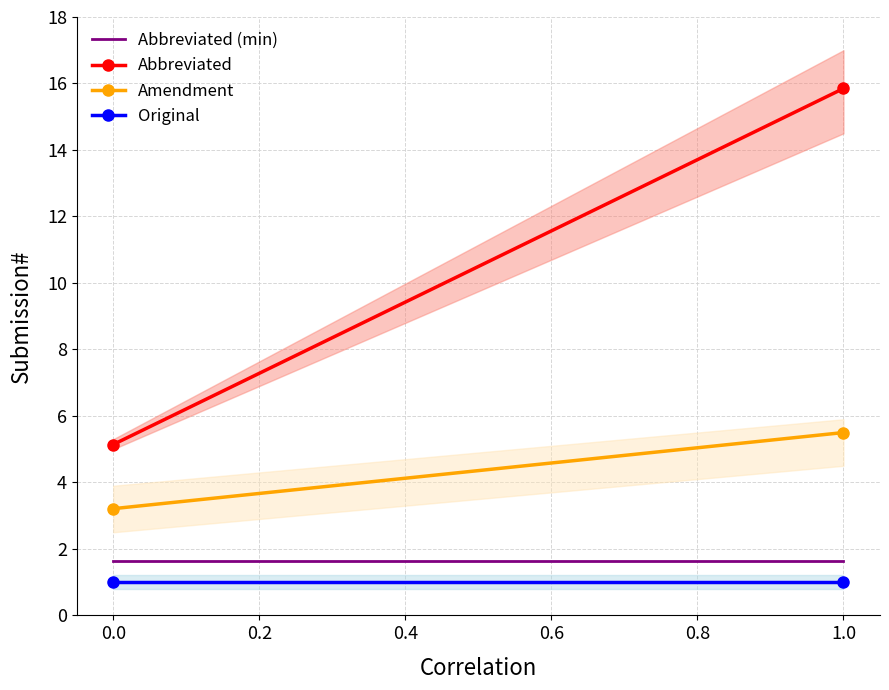

What is the sum of all Abbreviated values?

21.0